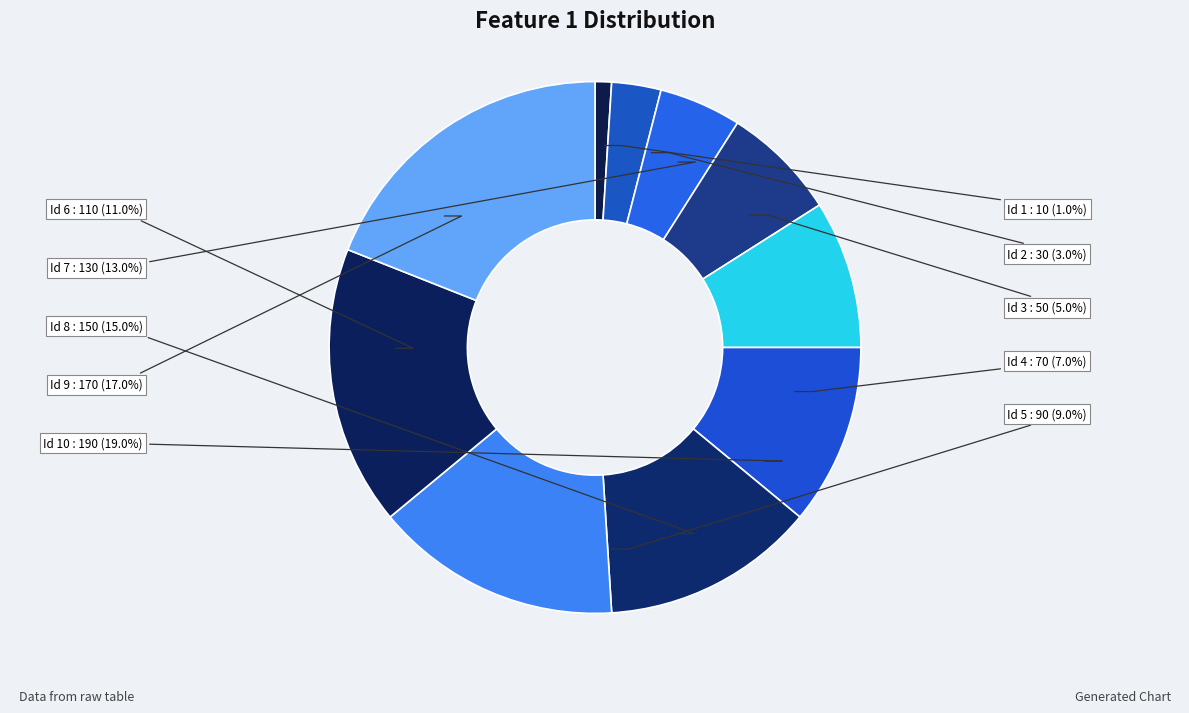

To the nearest percent, what portion does 7 represent?

13%